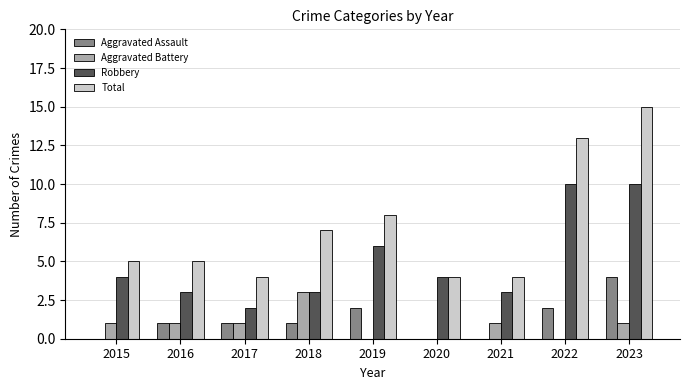

Is the value of Total at 2020 greater than the value of Aggravated Assault at 2022?

Yes